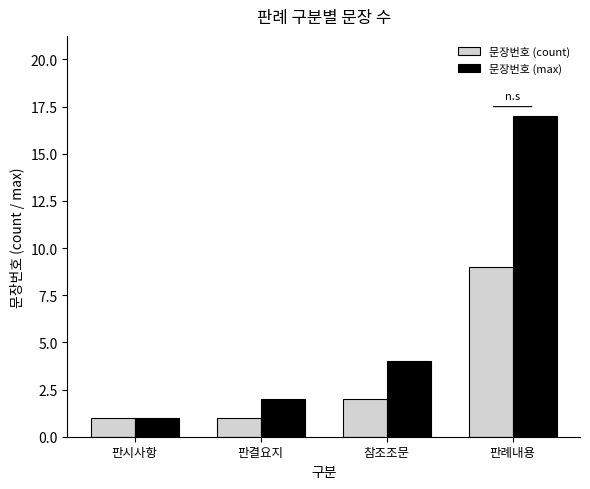

How many data points does each series have?

4